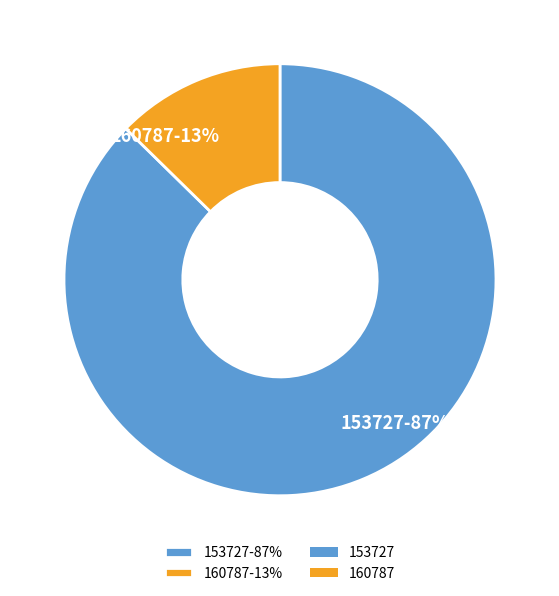

Which has a higher value, 153727-87% or 160787-13%?

153727-87%